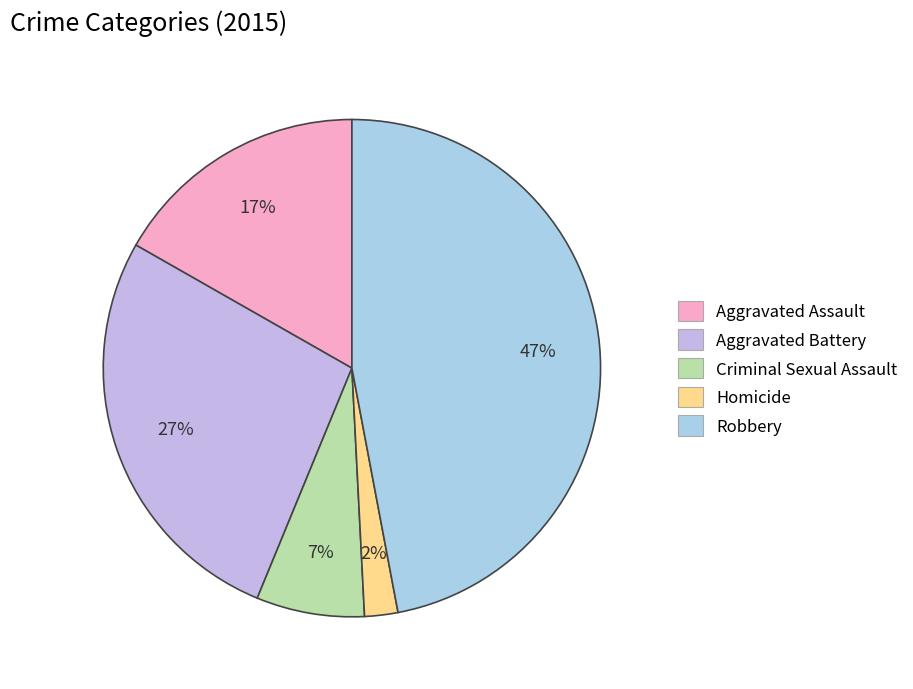

Does Robbery represent more than half of the total?

No